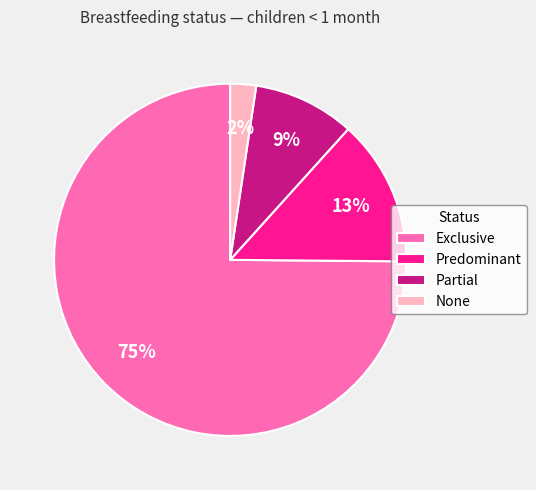

Is it true that Exclusive is 84% of the pie?

False